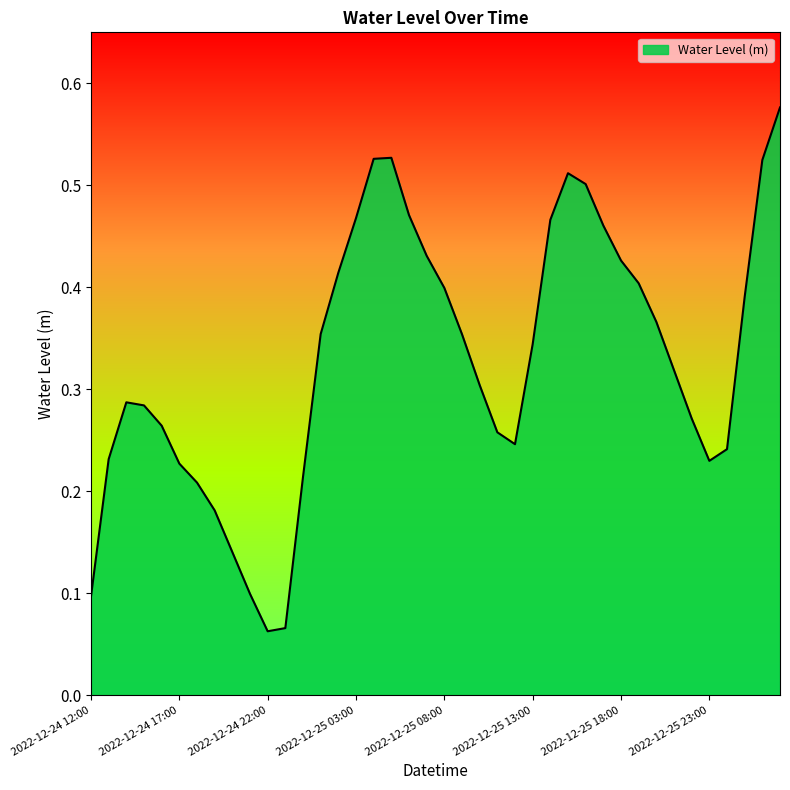

What is the average value?

0.3